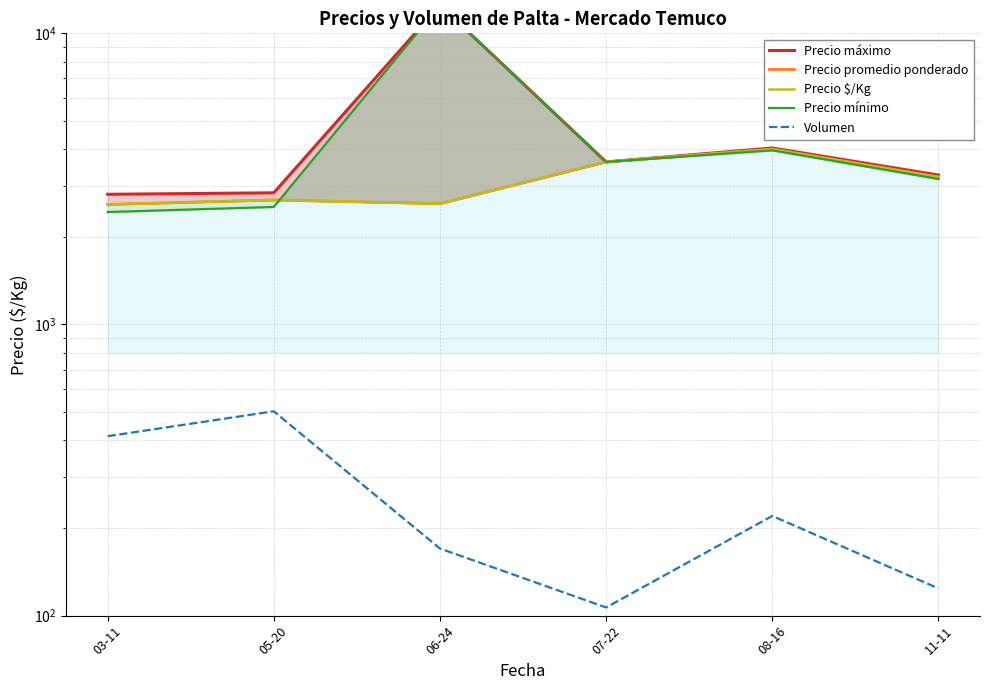

How many categories are shown in the chart?

6